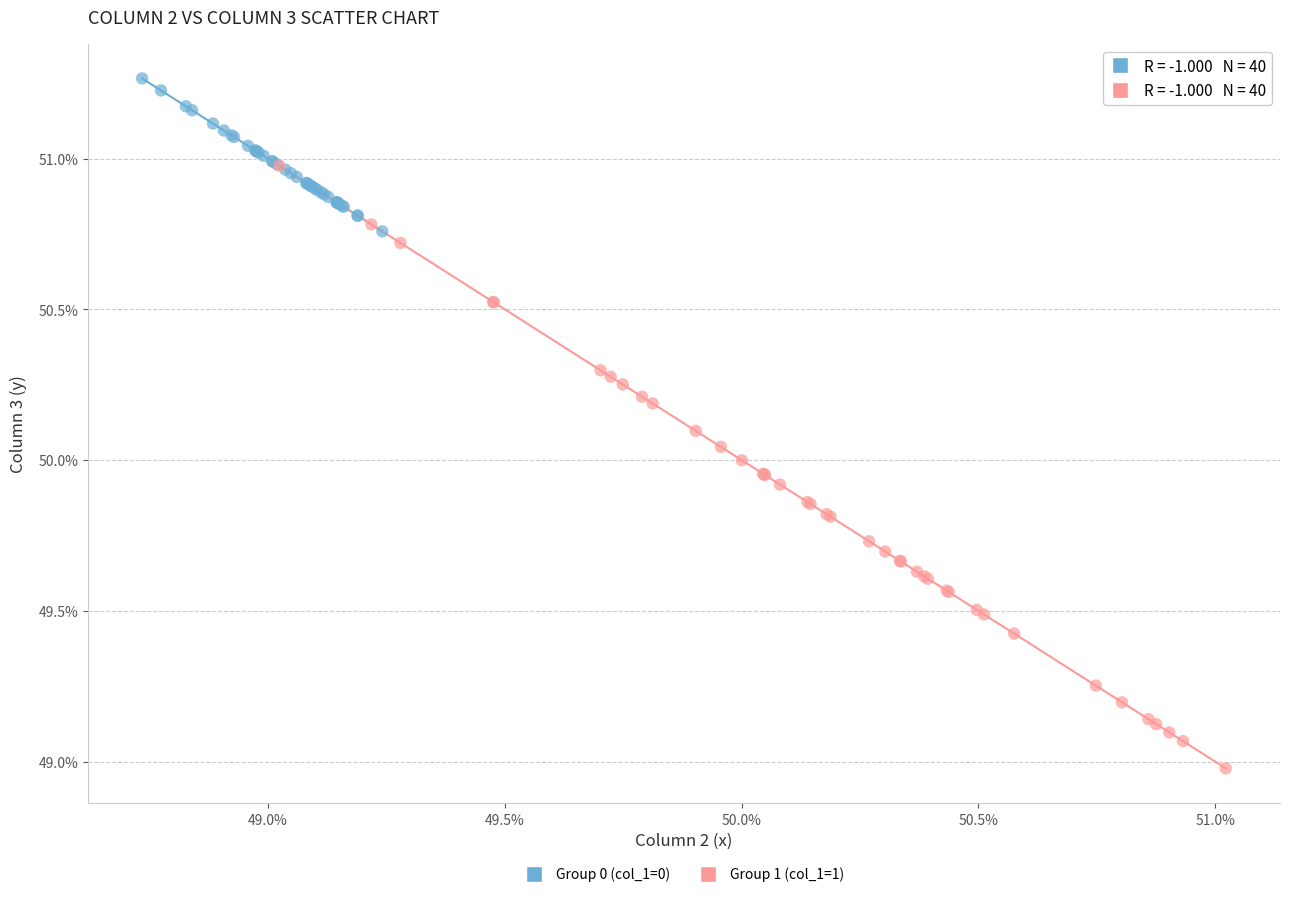

What are all the series names shown in the legend?

Group 0 (col_1=0), Group 1 (col_1=1)